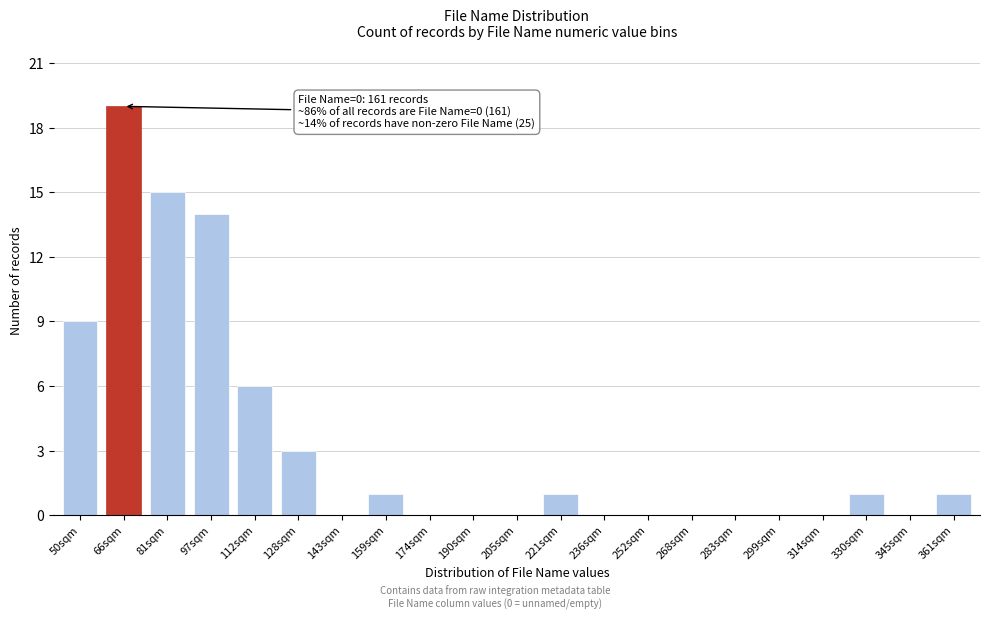

Reading right to left, list all the values displayed in this chart.

361sqm=1	345sqm=0	330sqm=1	314sqm=0	299sqm=0	283sqm=0	268sqm=0	252sqm=0	236sqm=0	221sqm=1	205sqm=0	190sqm=0	174sqm=0	159sqm=1	143sqm=0	128sqm=3	112sqm=6	97sqm=14	81sqm=15	66sqm=19	50sqm=9